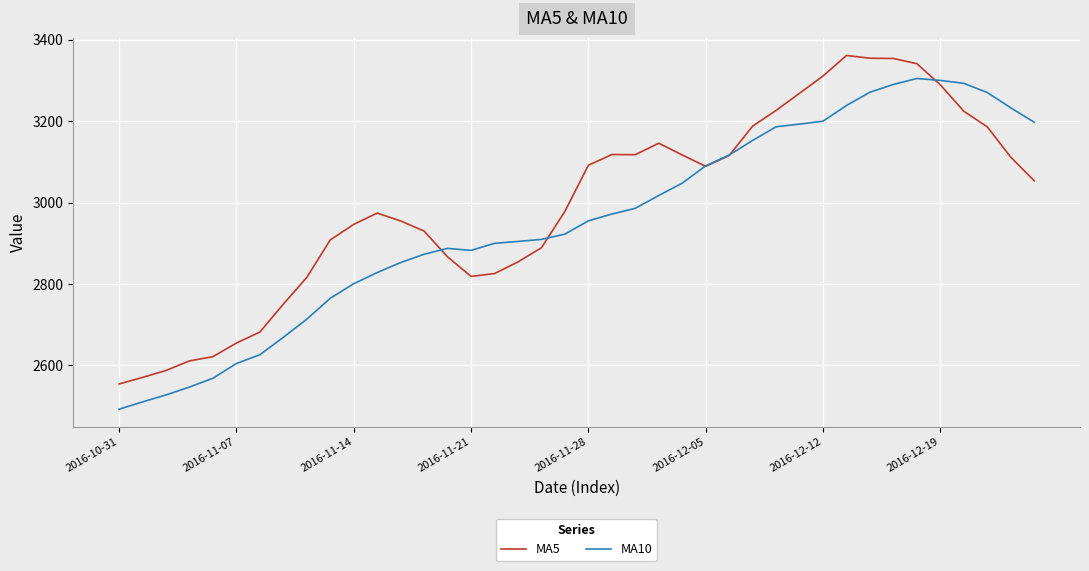

Which series has the largest total across all categories?

MA5